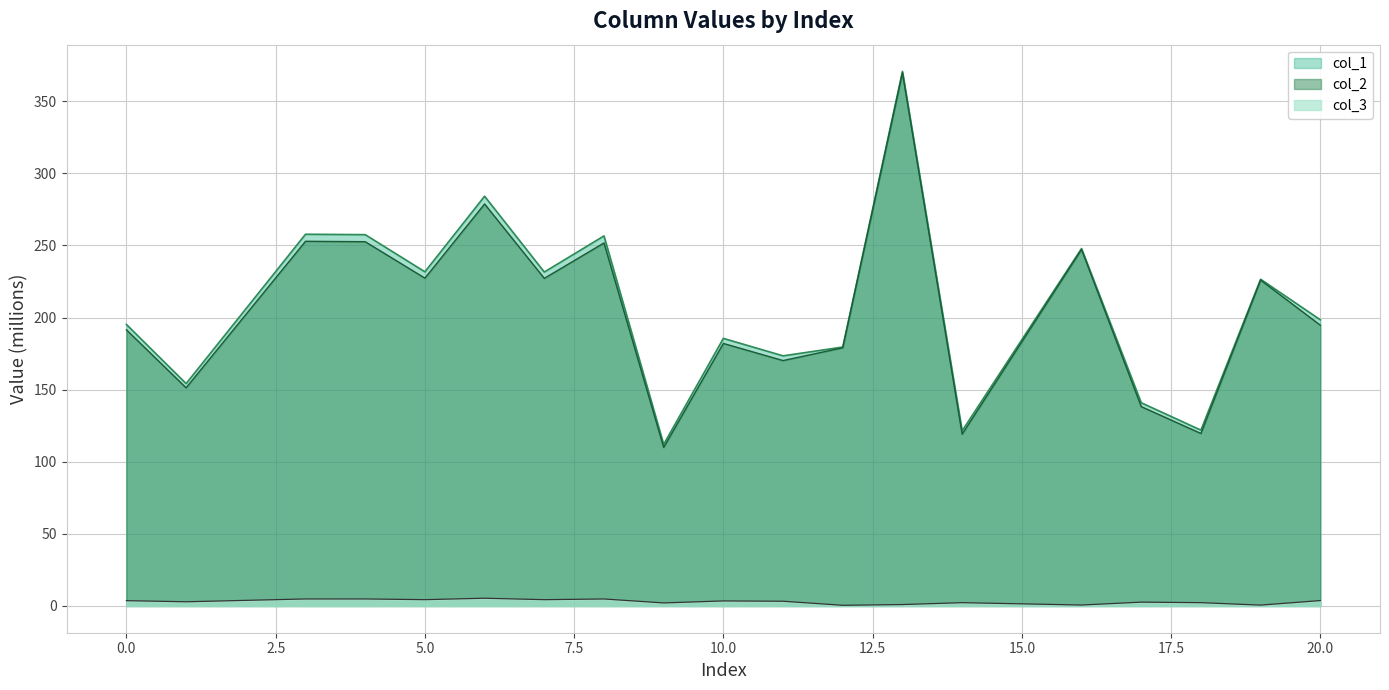

What is the difference between the second highest and minimum values in the col_3 series?

4.4